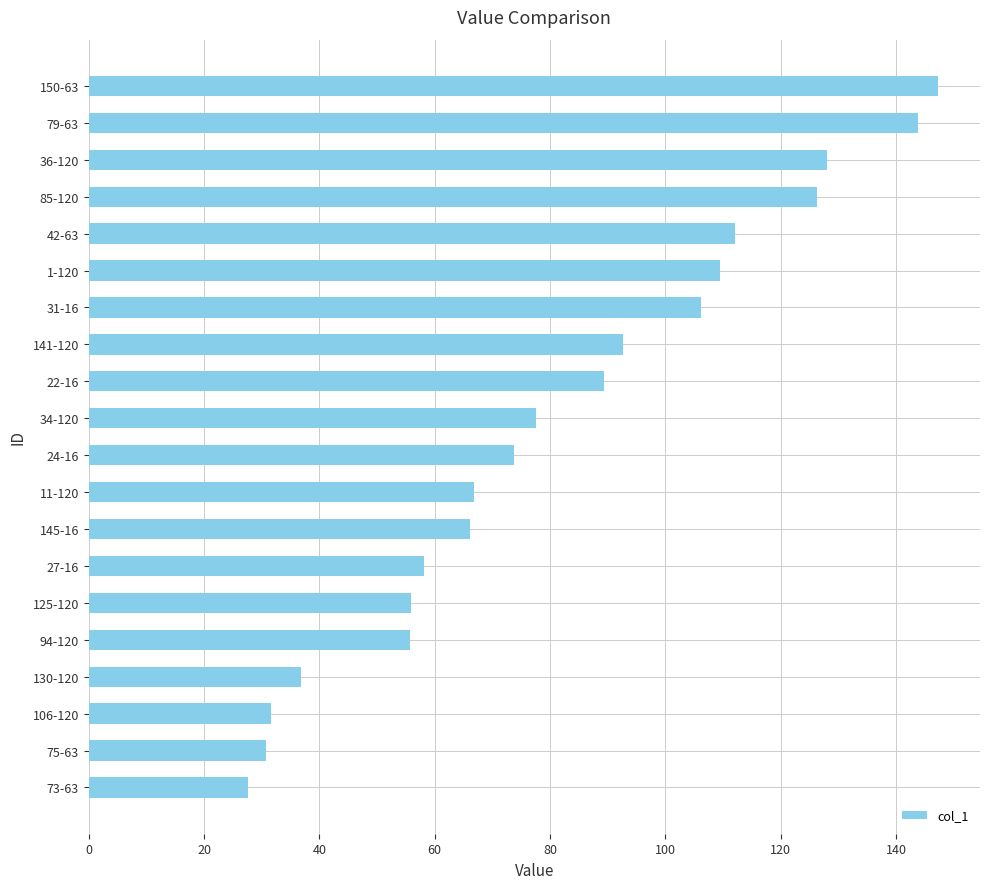

Where is the data nearest to the value 87?

22-16